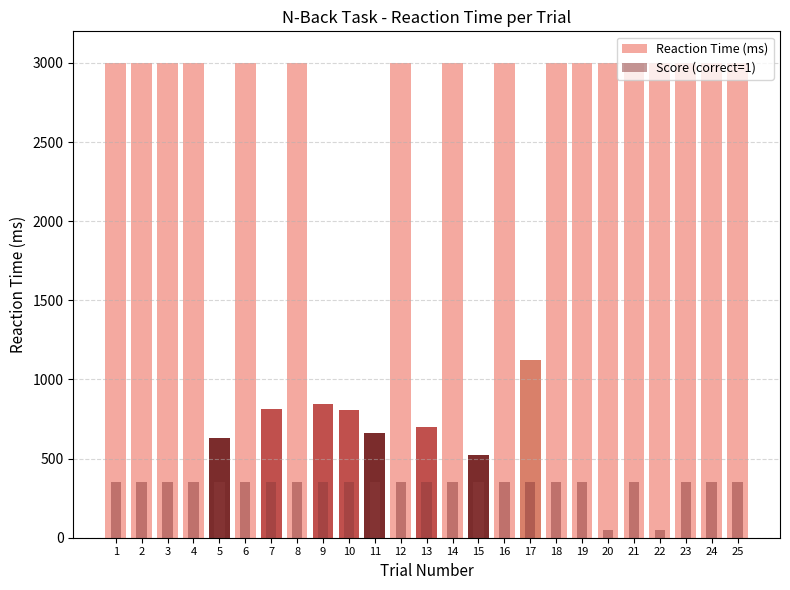

Which category has the lowest value in the Reaction Time (ms) series?

15